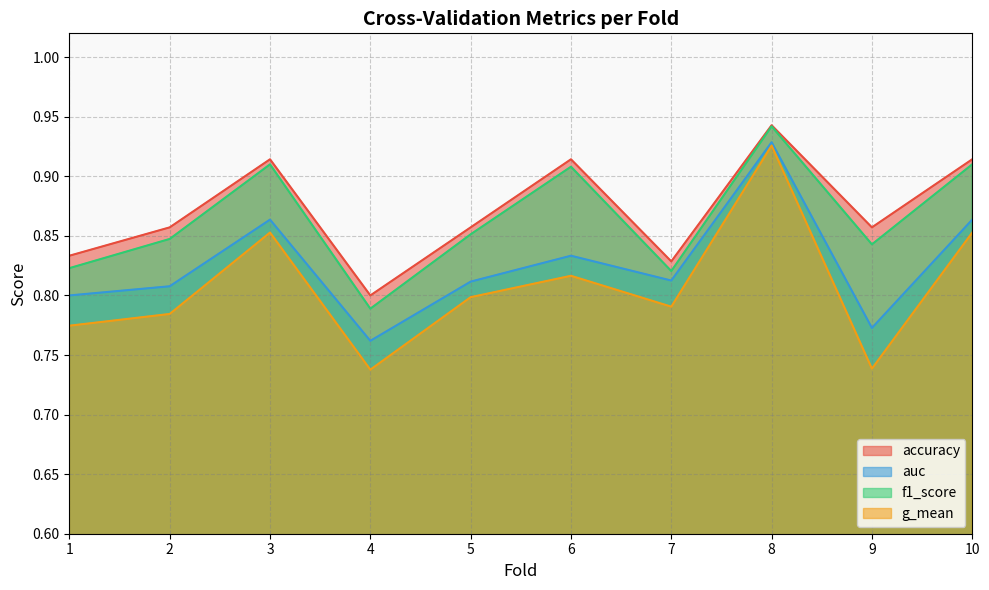

What is the minimum value shown in the chart?

0.7